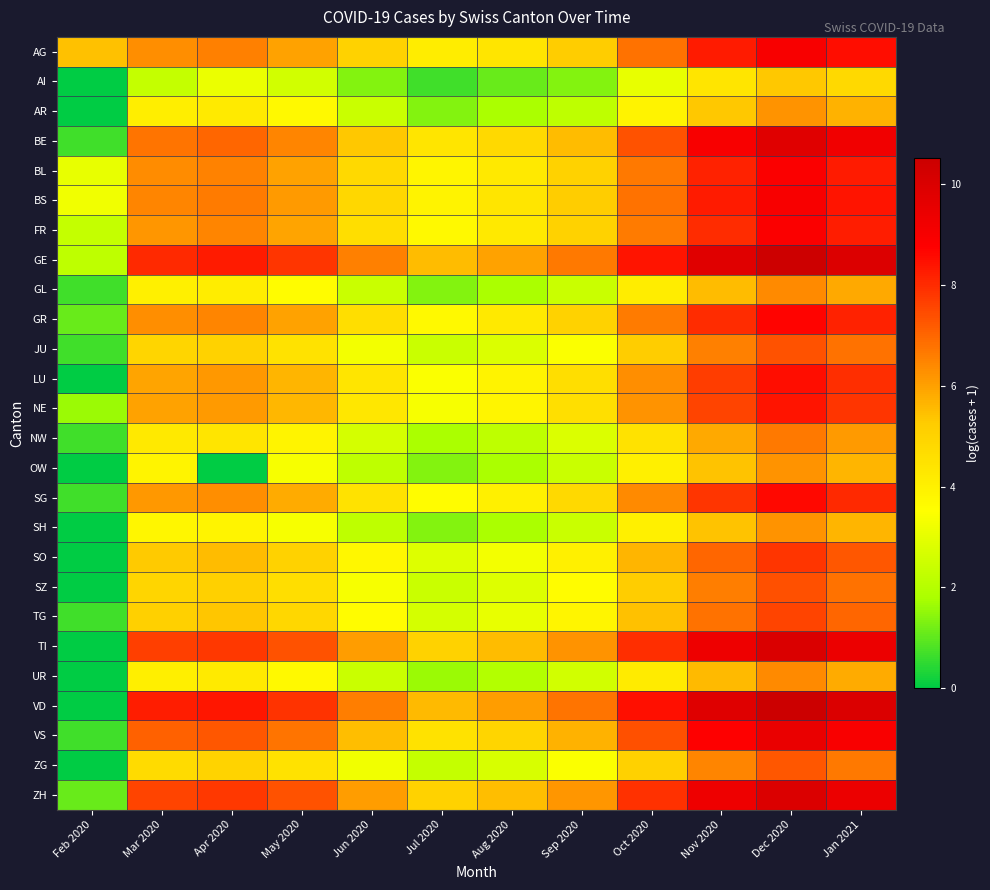

What is the greatest value displayed?

10.5